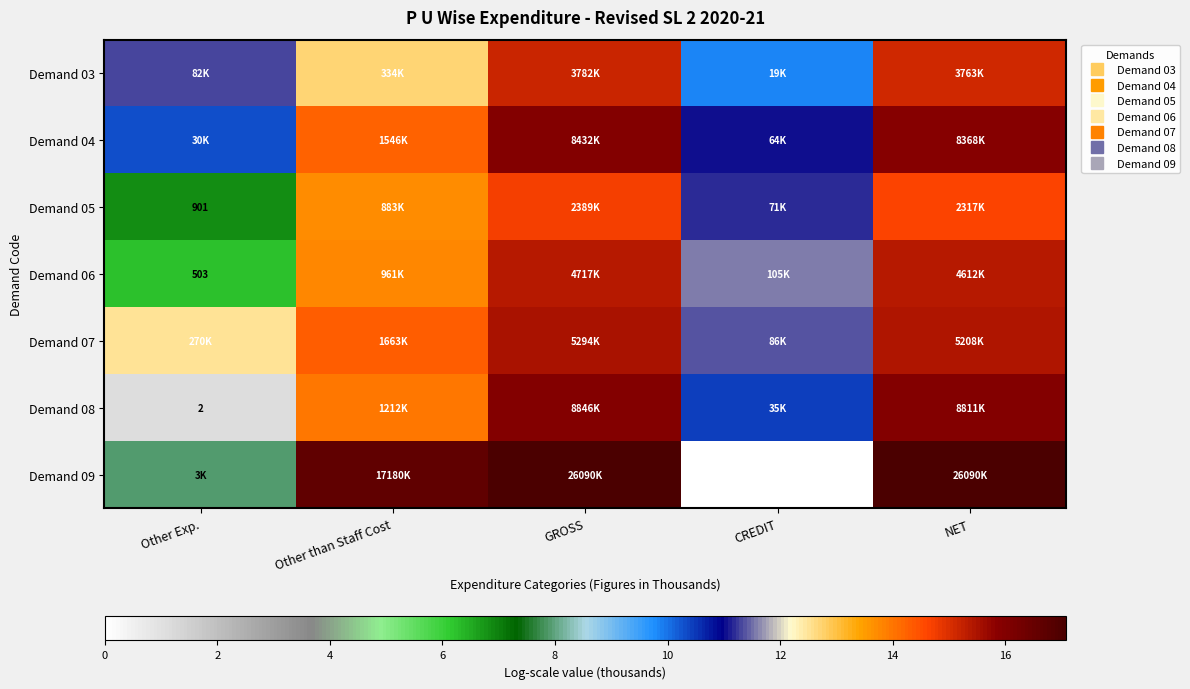

Is it true that Demand 05 equals 6.8 at Other Exp.?

True